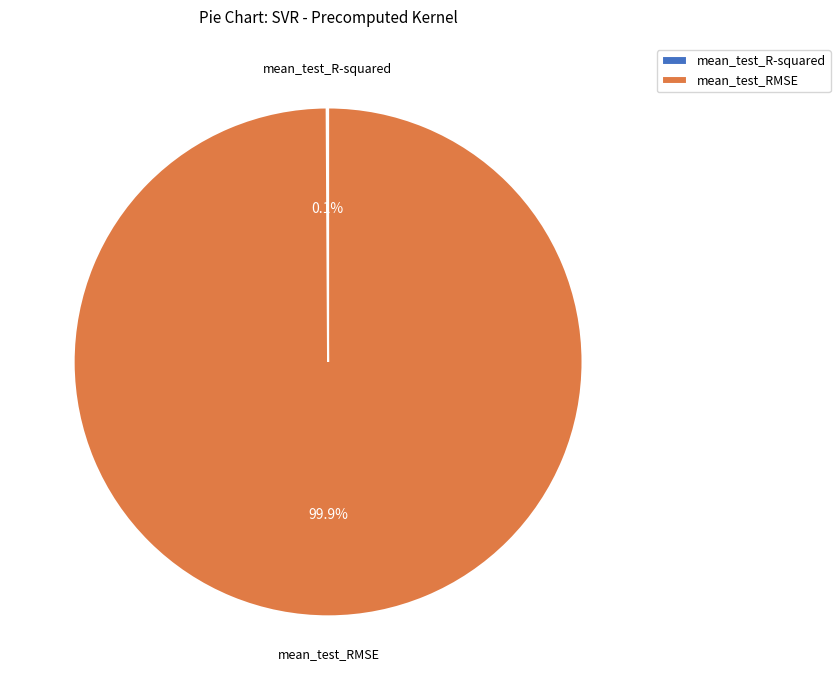

What percentage is NOT represented by mean_test_RMSE?

0.1%